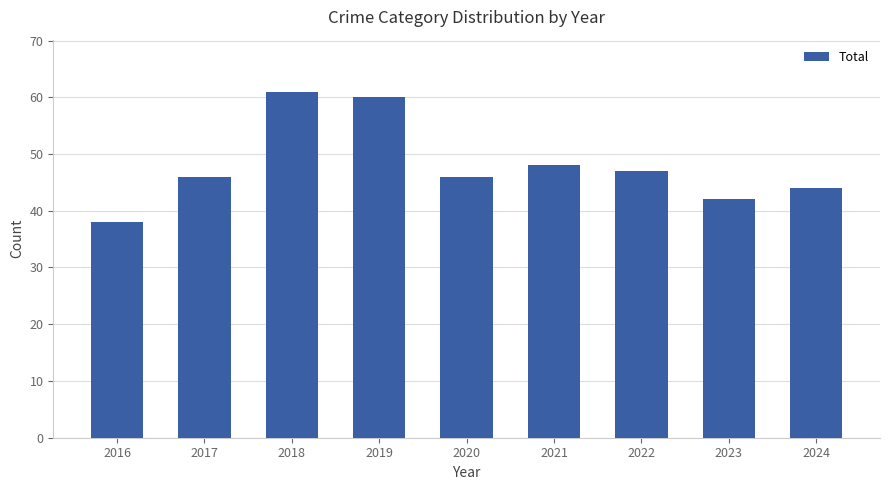

How many series are shown in this chart?

1